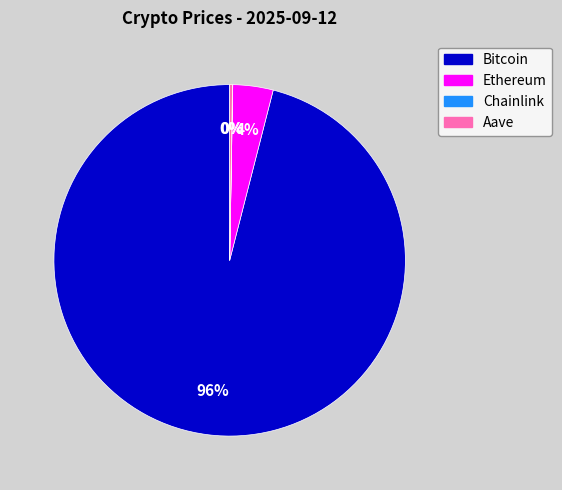

Is it true that Bitcoin is 96% of the pie?

True